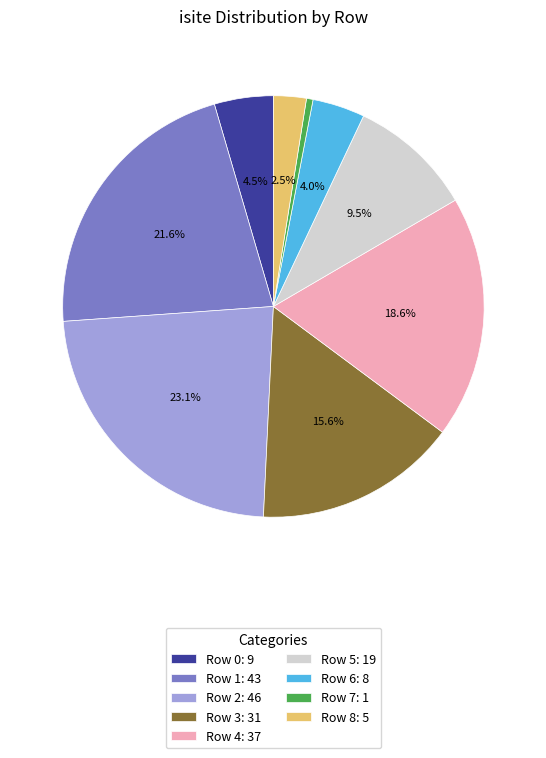

Which has a higher value, Row 8 or Row 4?

Row 4